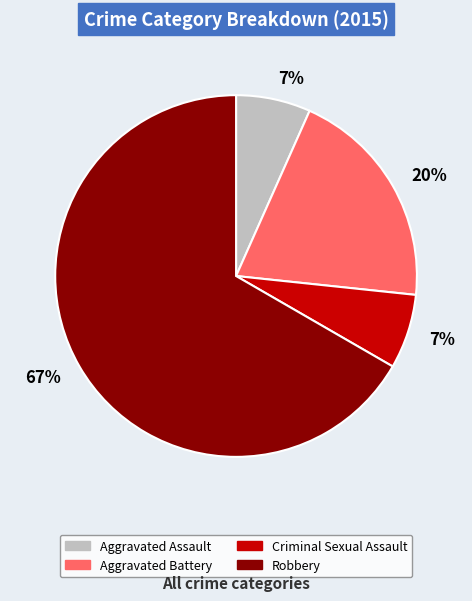

Count the number of slices in the pie.

4